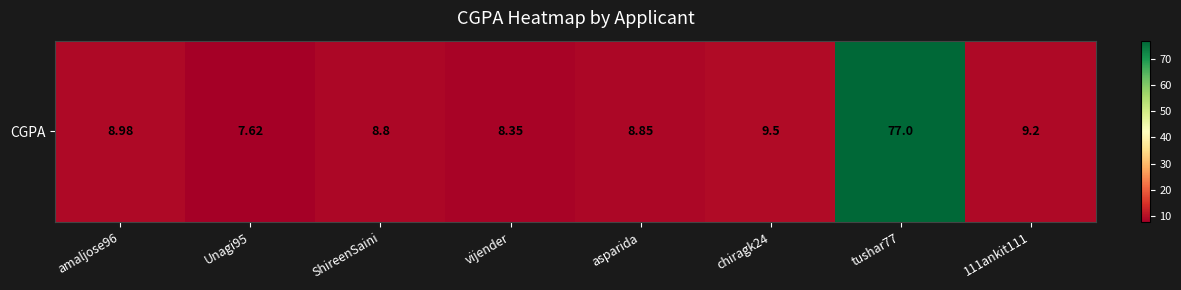

What is the average value?

17.3